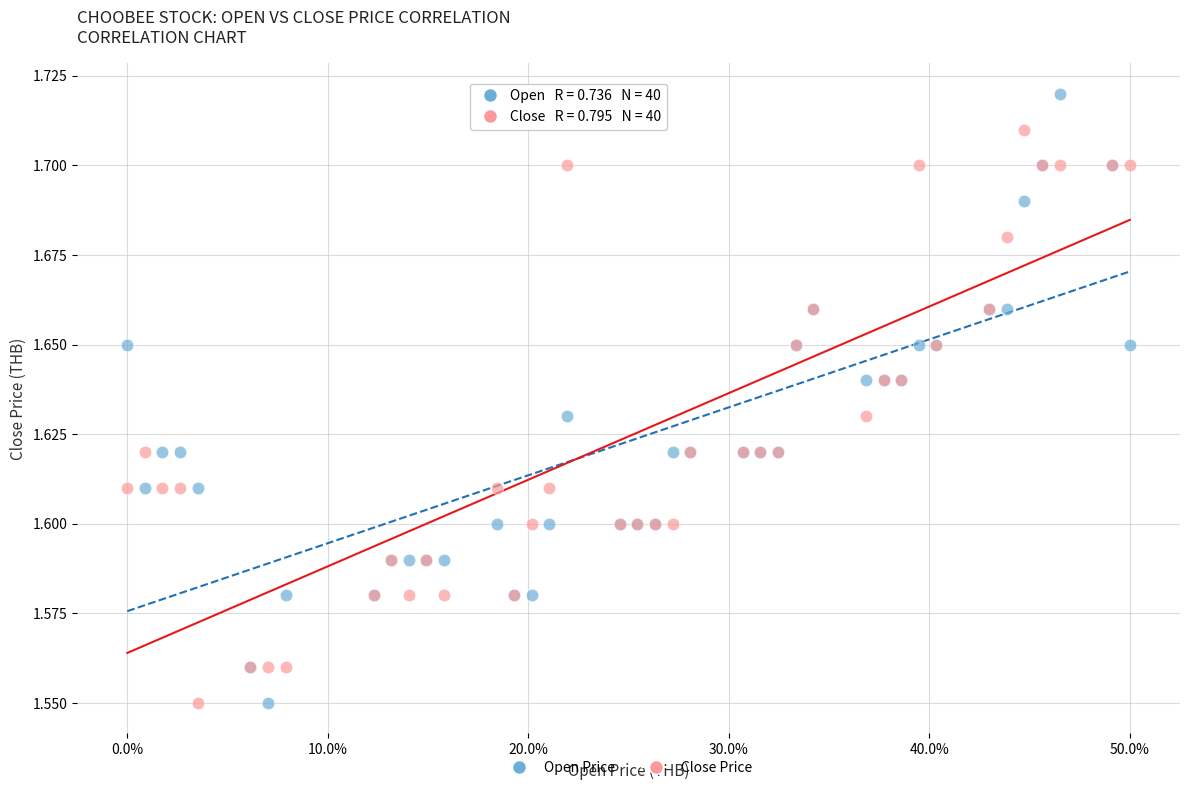

What is the X range (max minus min) for the scatter plot?

0.5